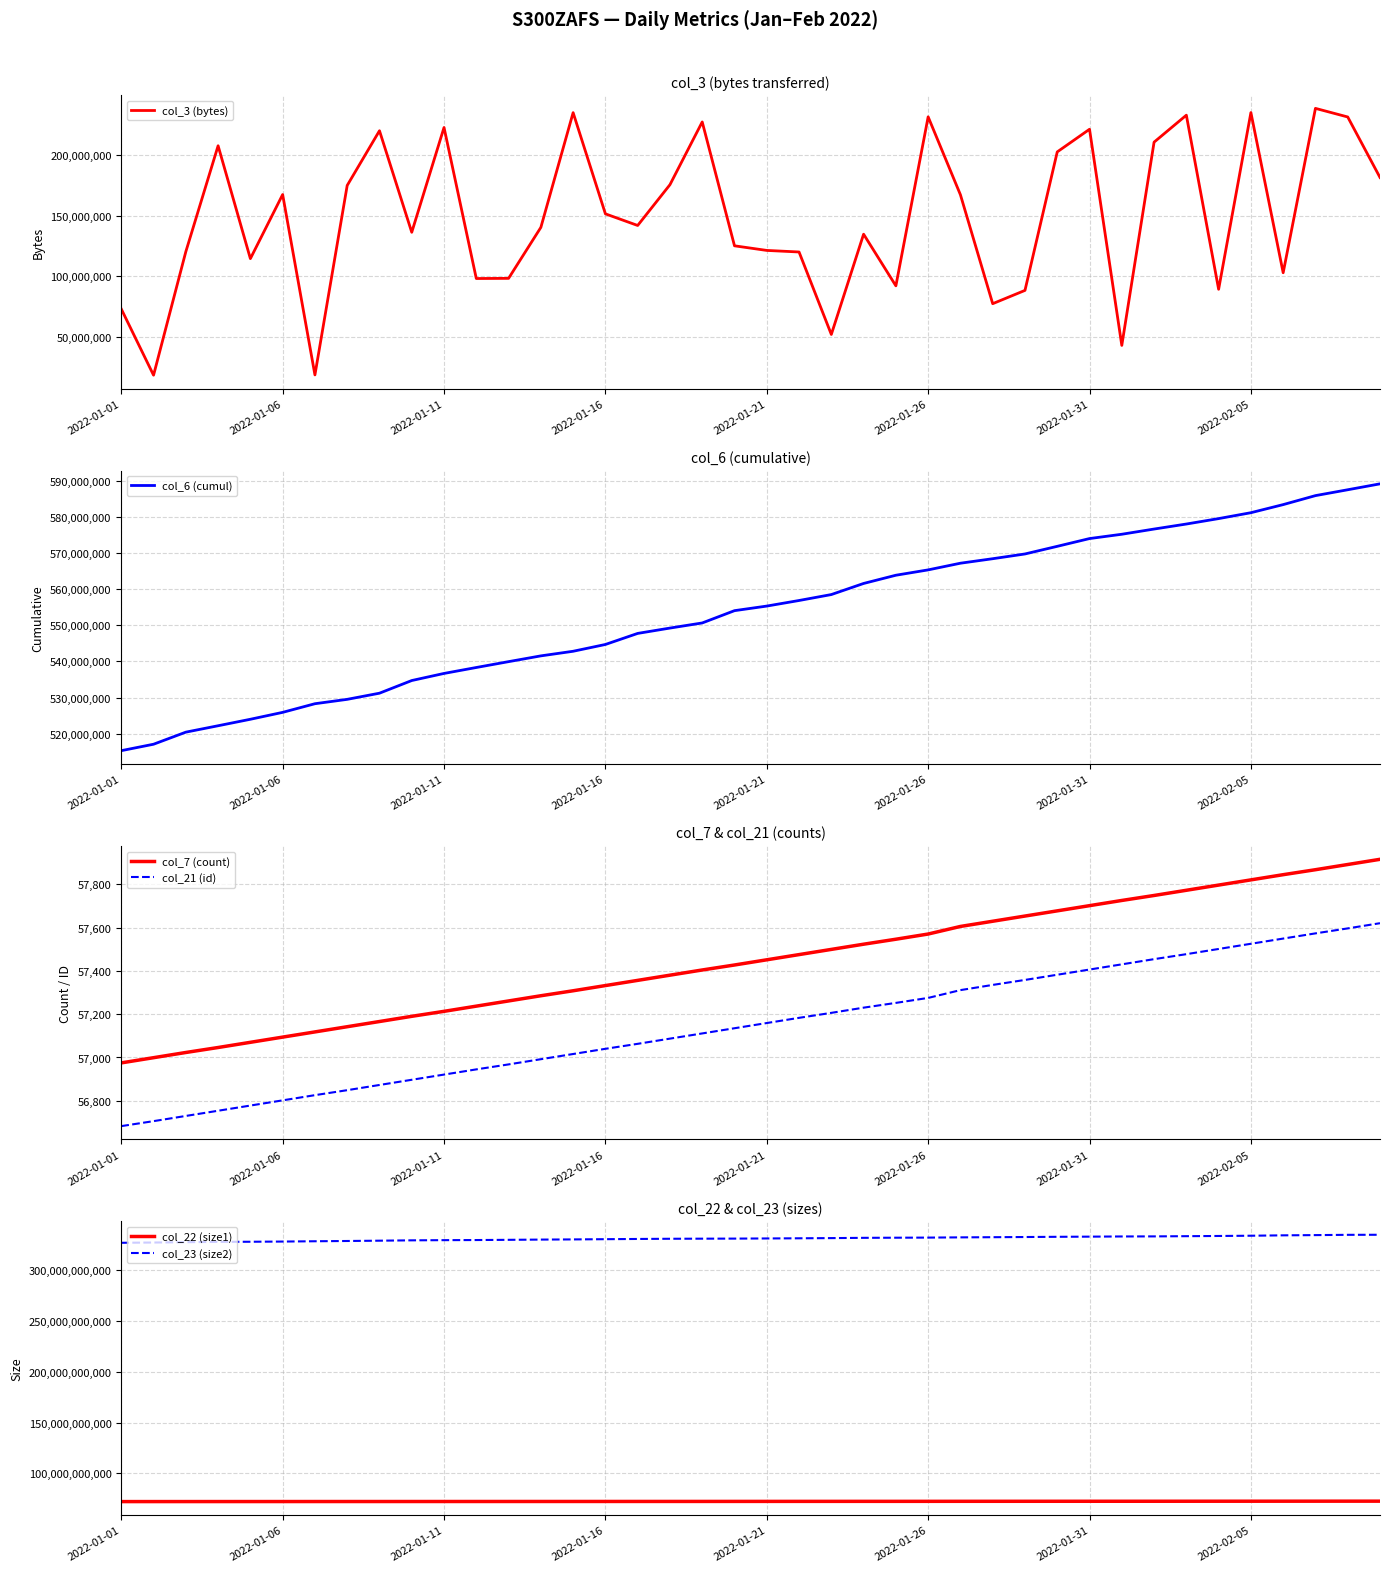

At which label does col_6 (cumul) reach its minimum?

2022-01-01